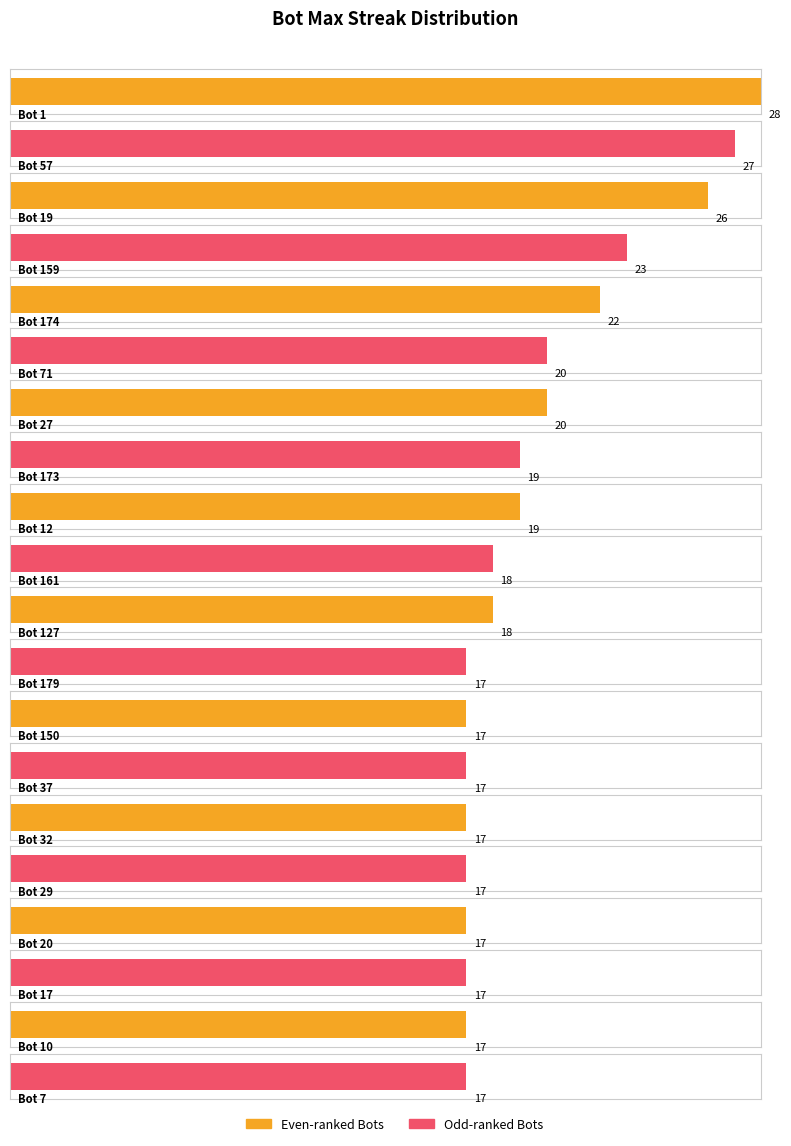

Does the chart contain any negative values?

No